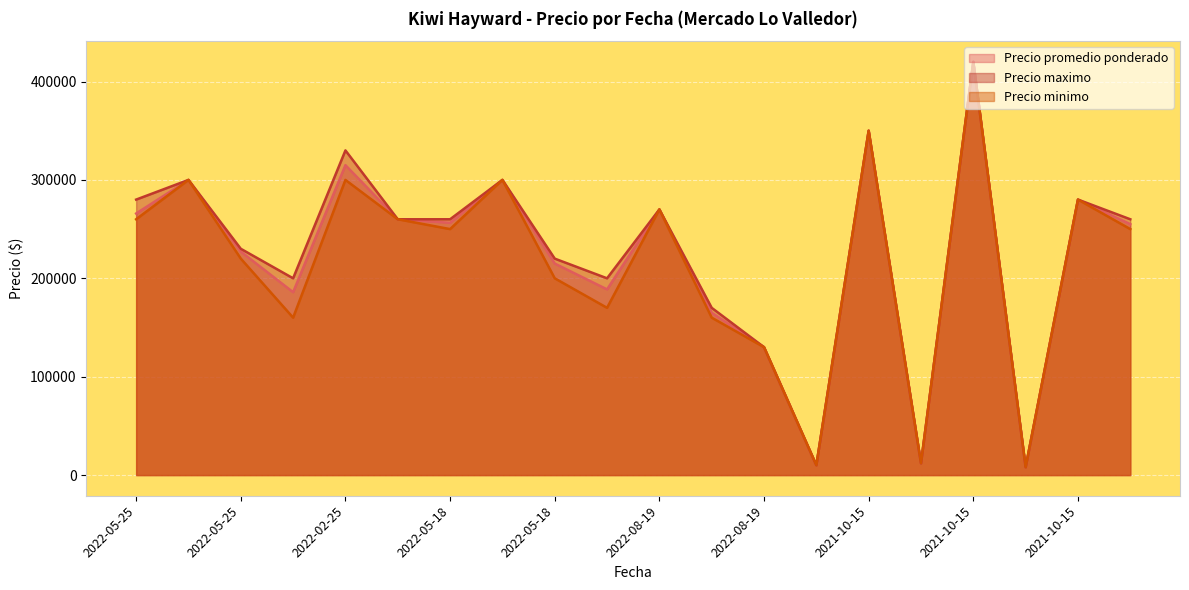

True or false: Precio promedio ponderado and Precio minimo cross at least once.

False